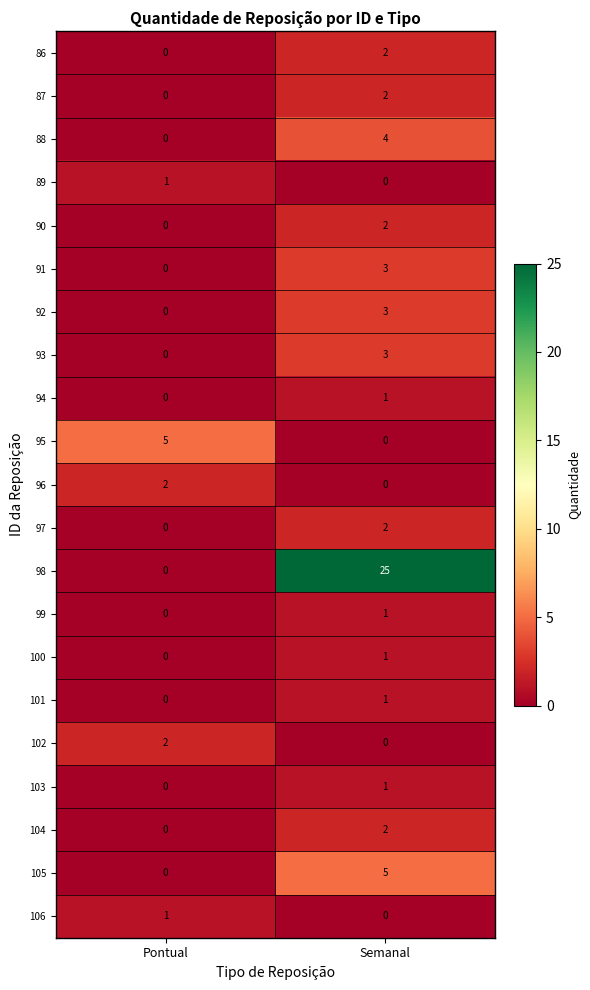

How many values in the 90 series are below 2?

1